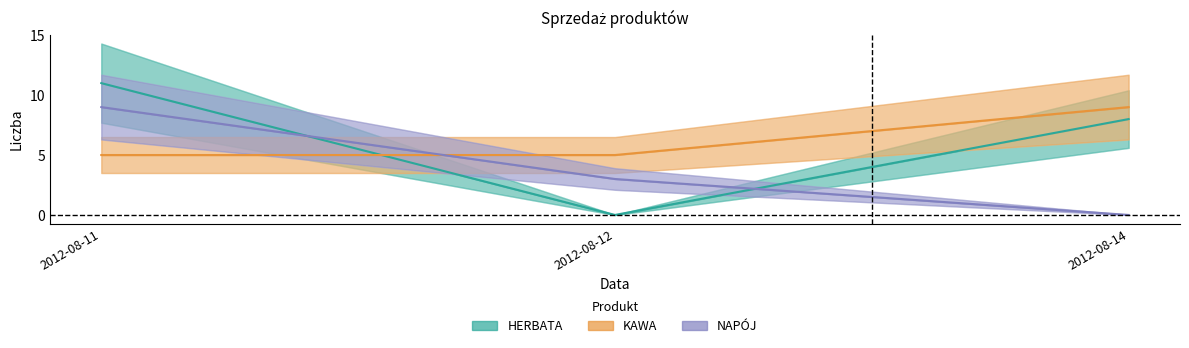

At which category does the chart reach its minimum across all series?

2012-08-12